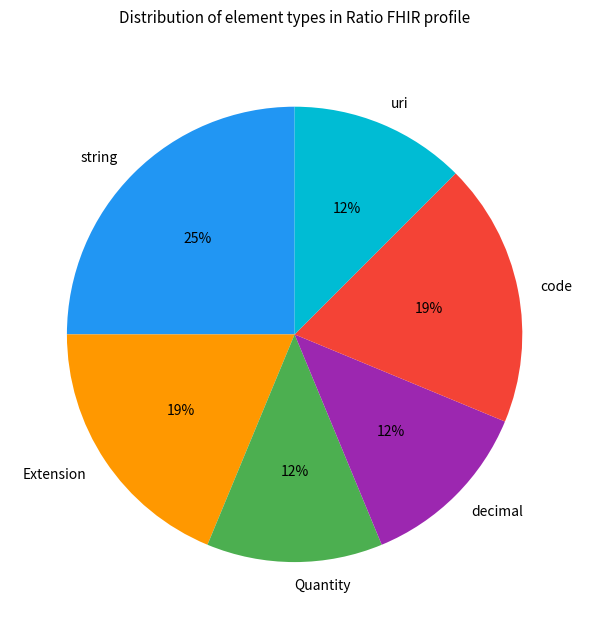

To the nearest percent, what is the average slice percentage?

17%